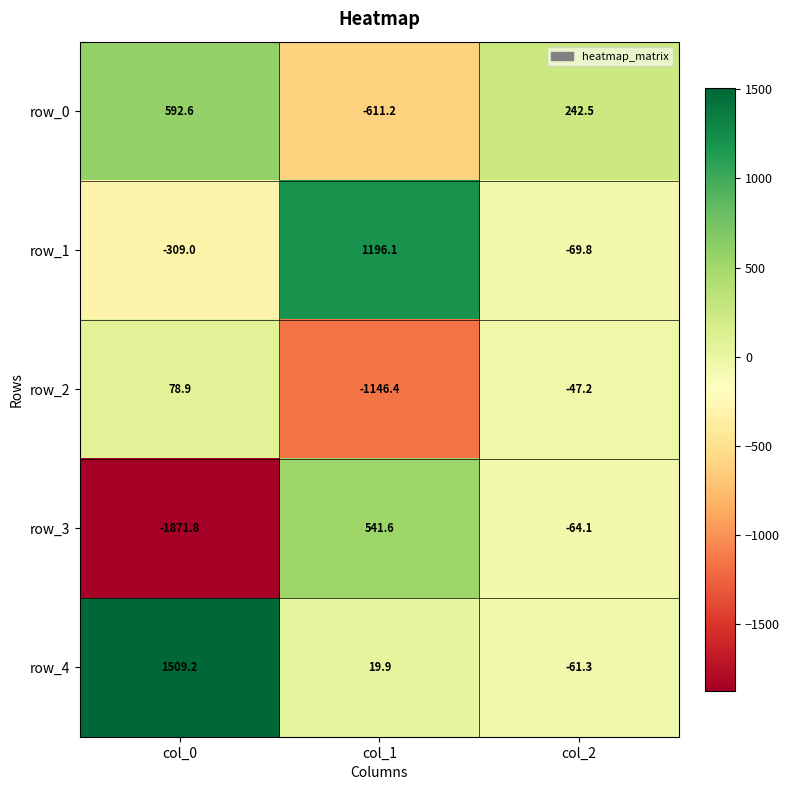

How many negative values does the row_0 series have?

1